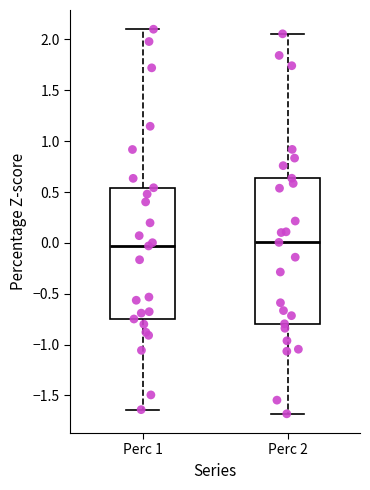

Where does the lower whisker of the box for Perc 1 end on the y-axis? The values are not printed on the chart, so give them approximately, as read against the axis.

-1.65